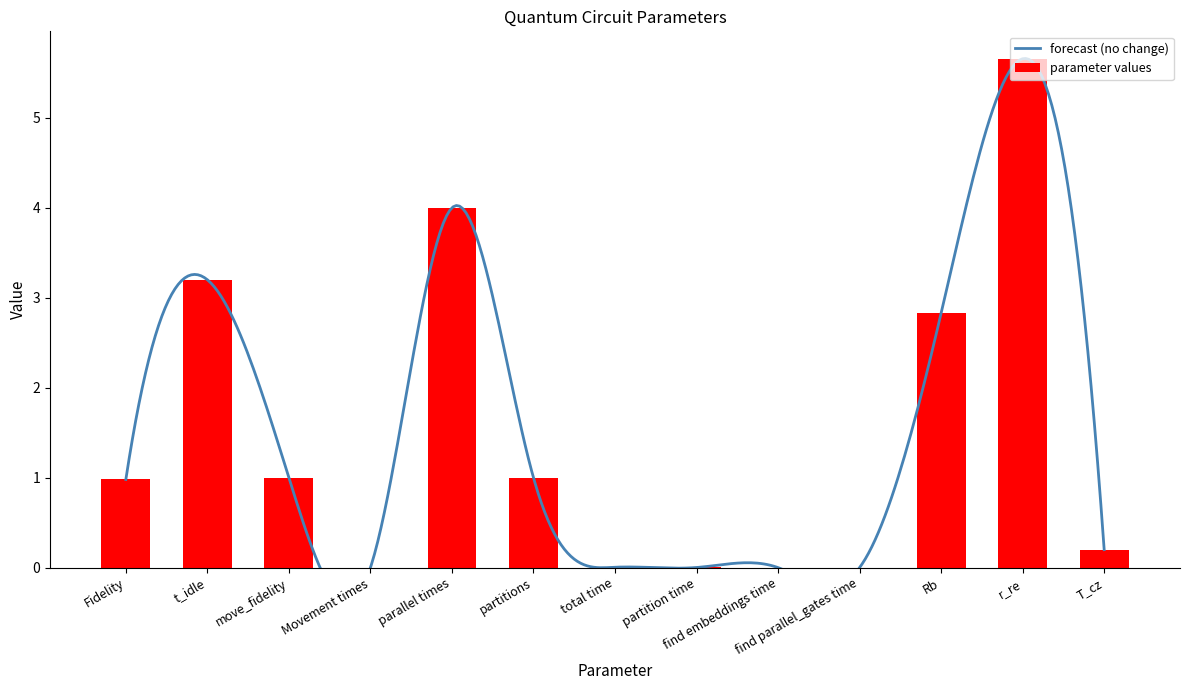

At which label is parameter values closest to 2?

Rb